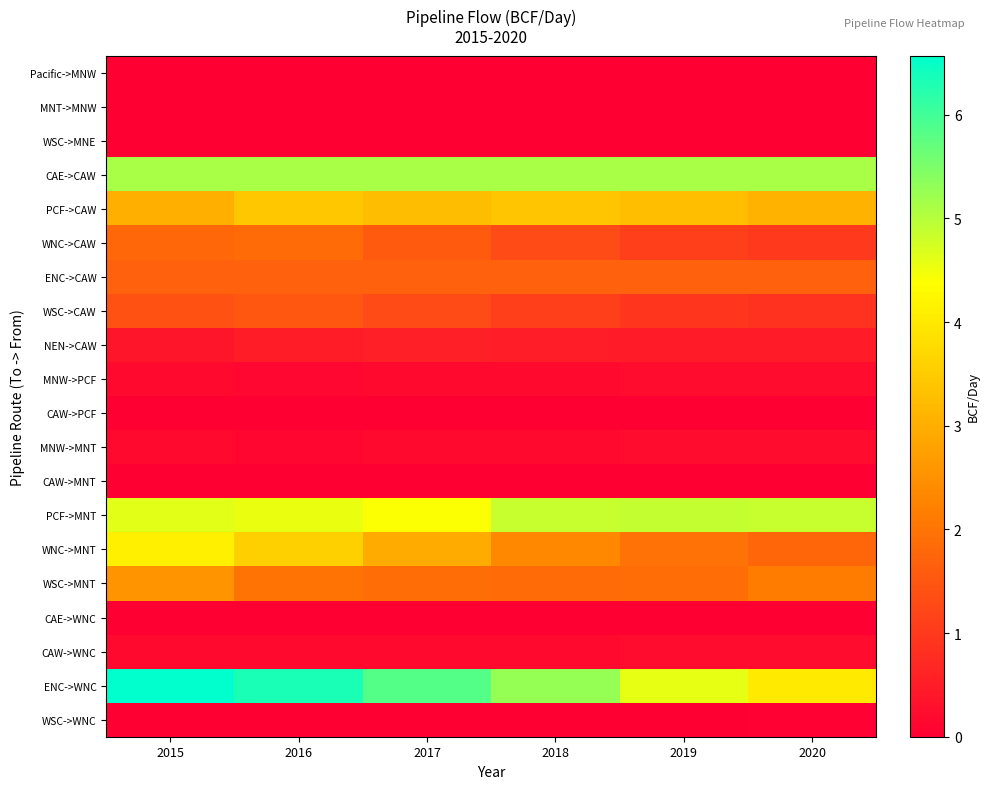

Which series has the widest spread of values?

ENC->WNC